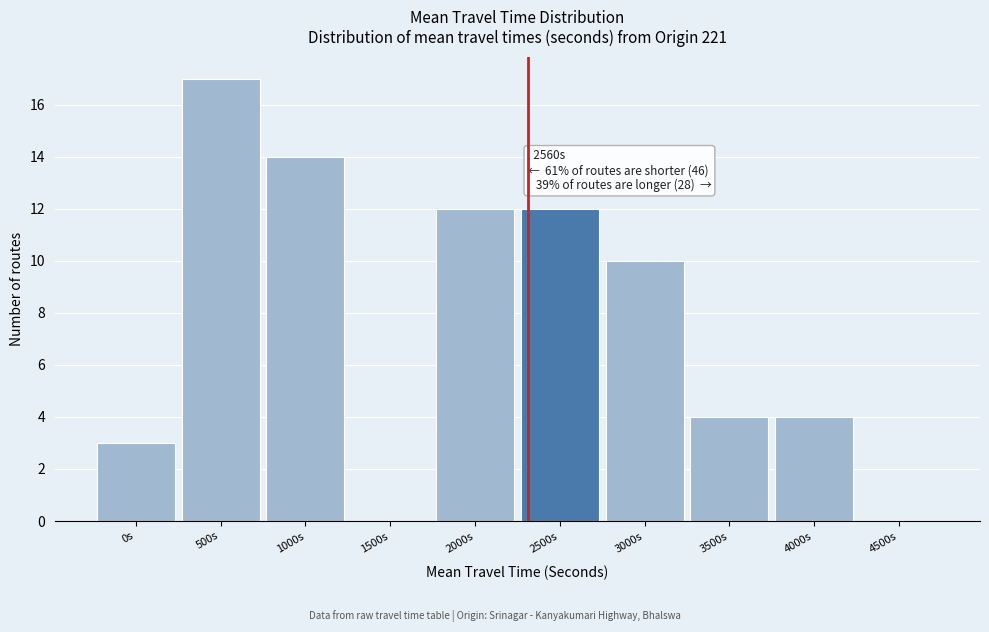

Reading right to left, extract all data points from this chart.

4500s=0	4000s=4	3500s=4	3000s=10	2500s=12	2000s=12	1500s=0	1000s=14	500s=17	0s=3